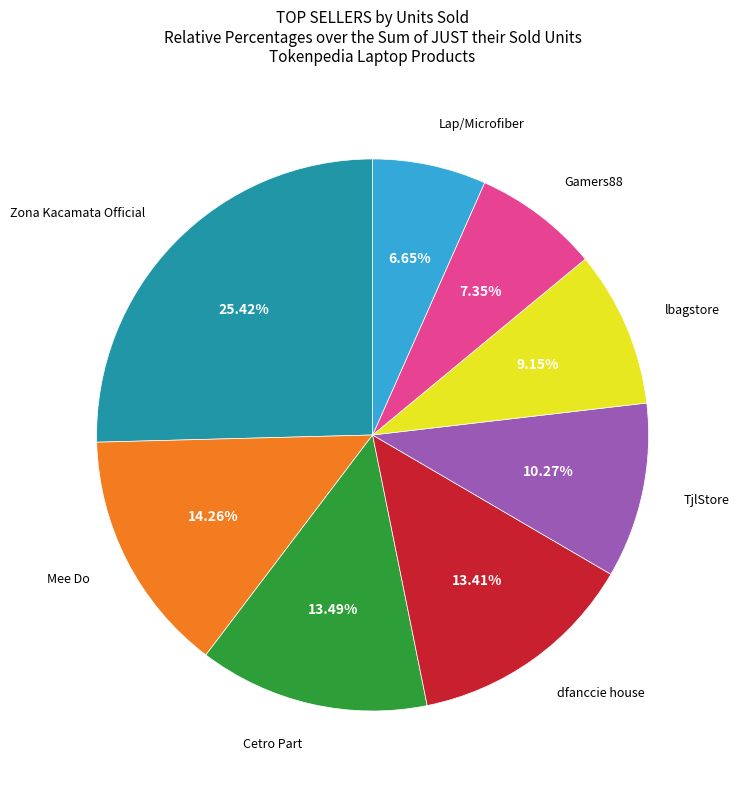

Is there any slice that represents more than half of the pie?

No